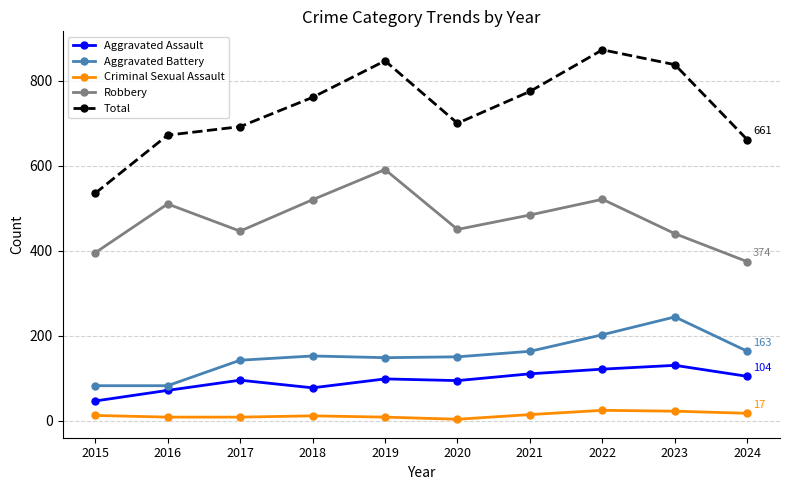

At how many categories does at least one series exceed 146?

10